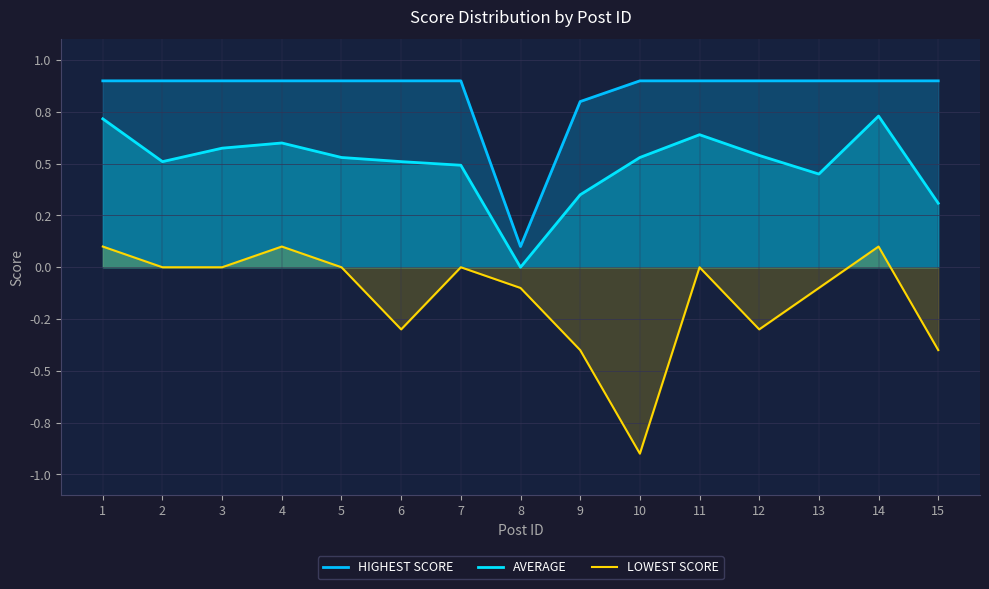

At 10, list the series in order from largest to smallest.

HIGHEST SCORE, AVERAGE, LOWEST SCORE